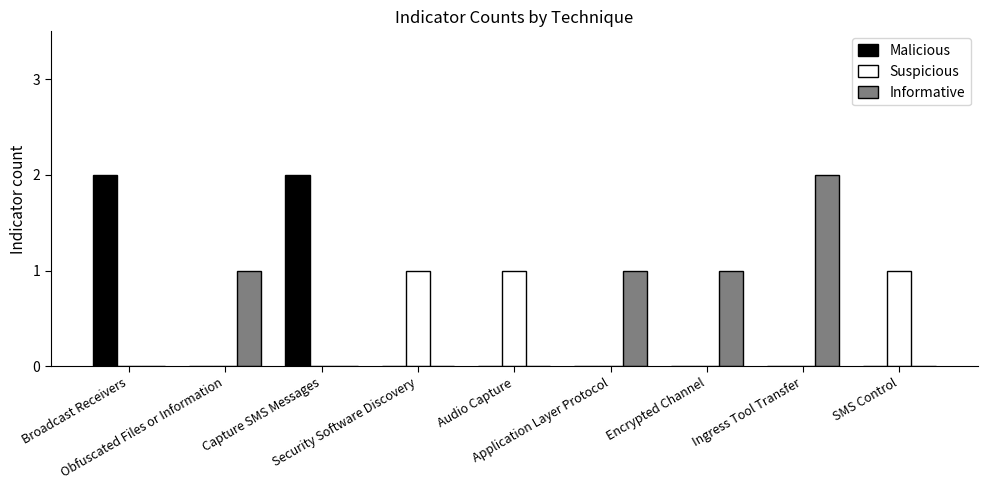

Which series has the largest total across all categories?

Informative